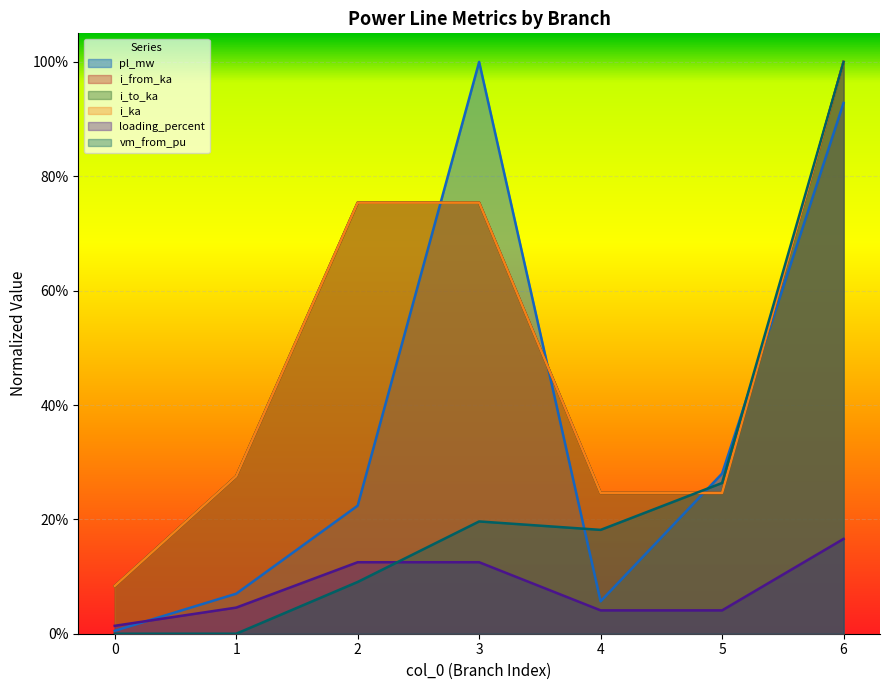

How many categories are shown in the chart?

7